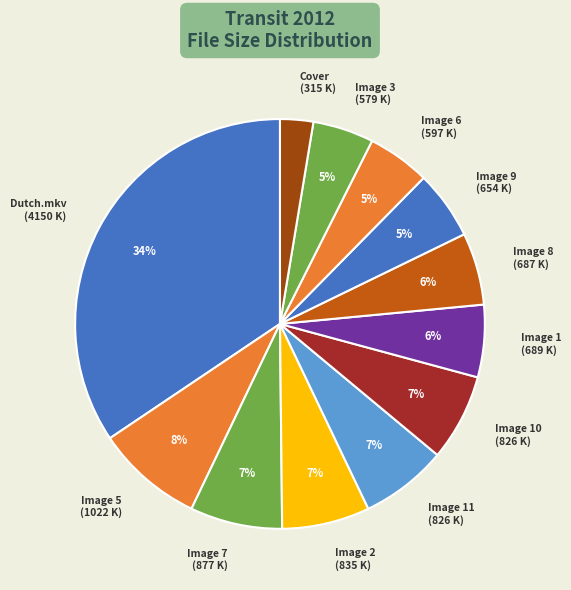

What is the ratio of the value at Image 6 (597 K) to the value at Image 11 (826 K)?

0.7